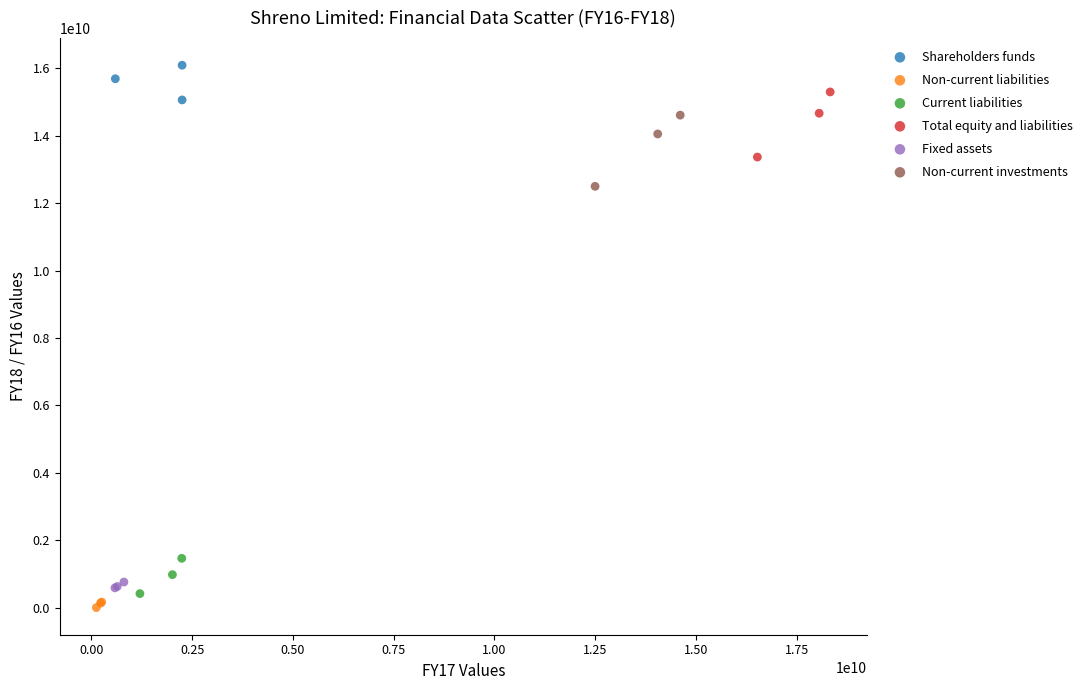

Which series has the largest Y range (max minus min)?

Non-current investments